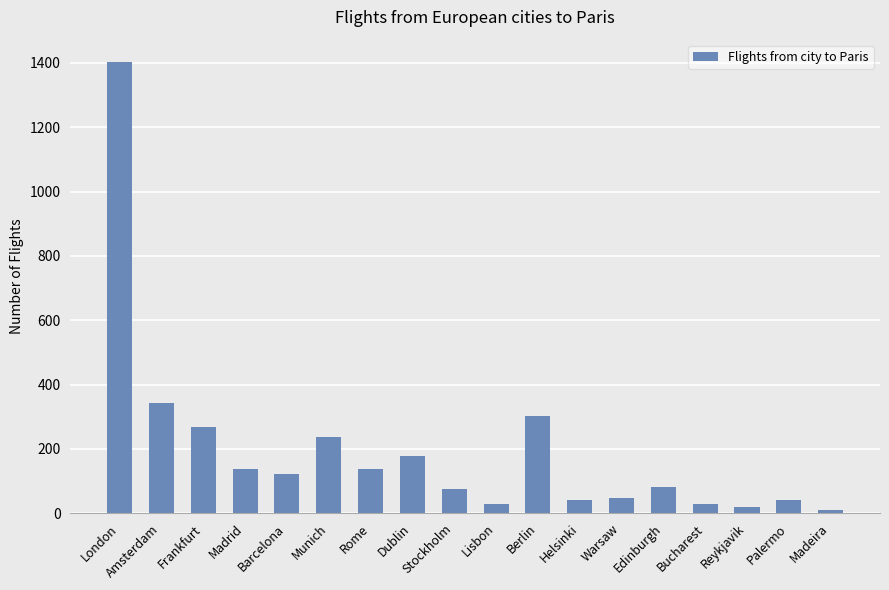

What is the smallest value displayed?

9